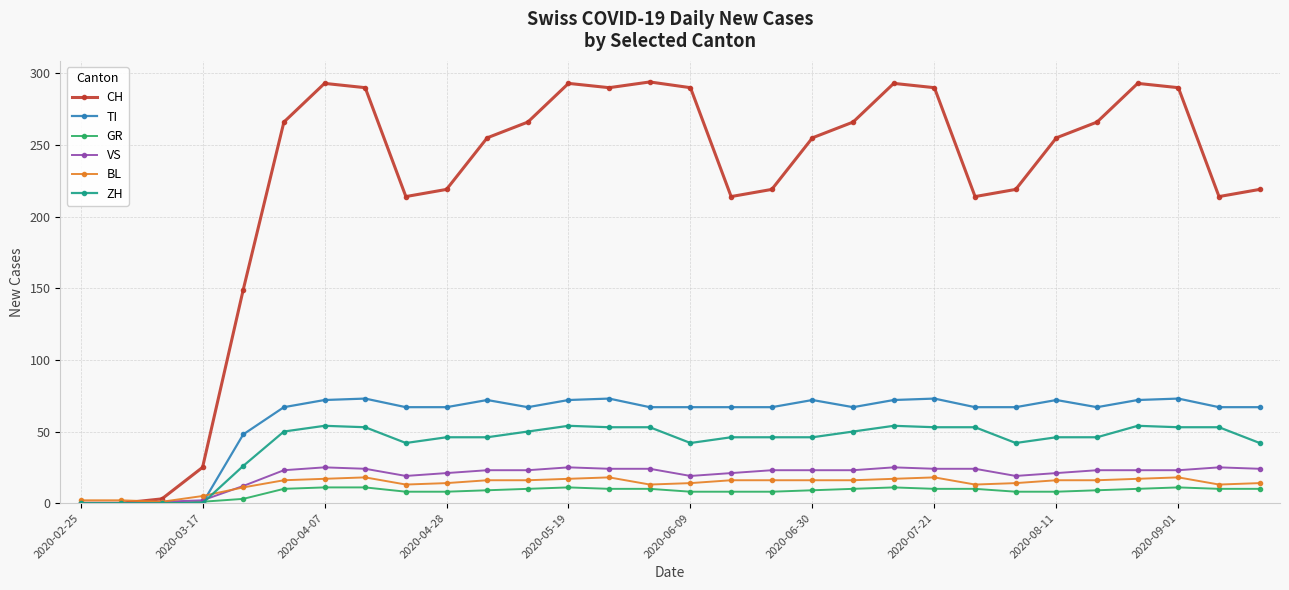

What is the greatest value displayed?

294